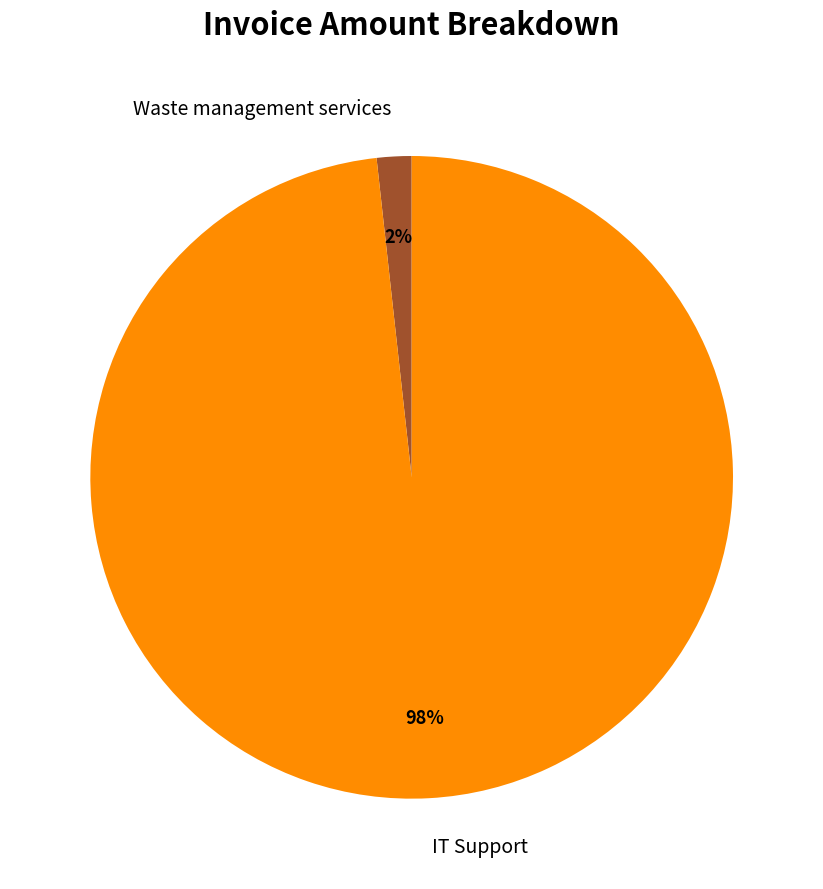

The Waste management services slice represents 13% of the pie. True or false?

False